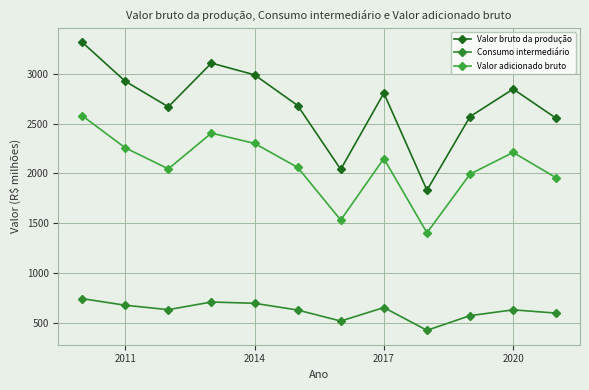

List the series in order of their peak value, lowest first.

Consumo intermediário, Valor adicionado bruto, Valor bruto da produção